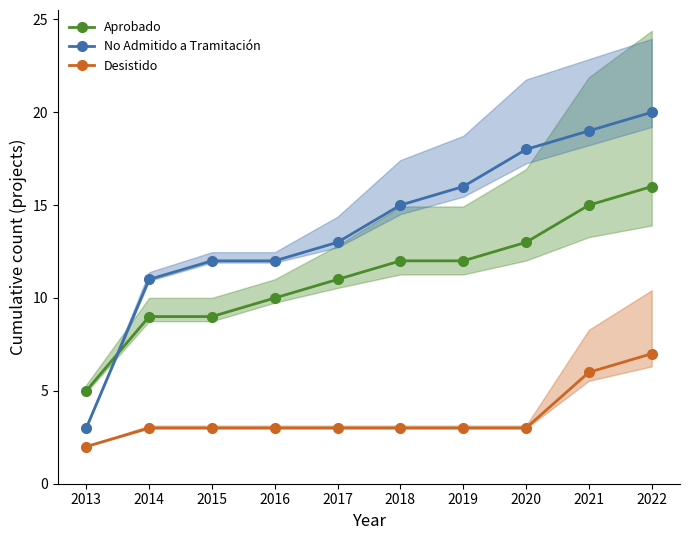

Reading left to right, what are all the values shown in this chart?

Aprobado: 2013=5	2014=9	2015=9	2016=10	2017=11	2018=12	2019=12	2020=13	2021=15	2022=16
No Admitido a Tramitación: 2013=3	2014=11	2015=12	2016=12	2017=13	2018=15	2019=16	2020=18	2021=19	2022=20
Desistido: 2013=2	2014=3	2015=3	2016=3	2017=3	2018=3	2019=3	2020=3	2021=6	2022=7